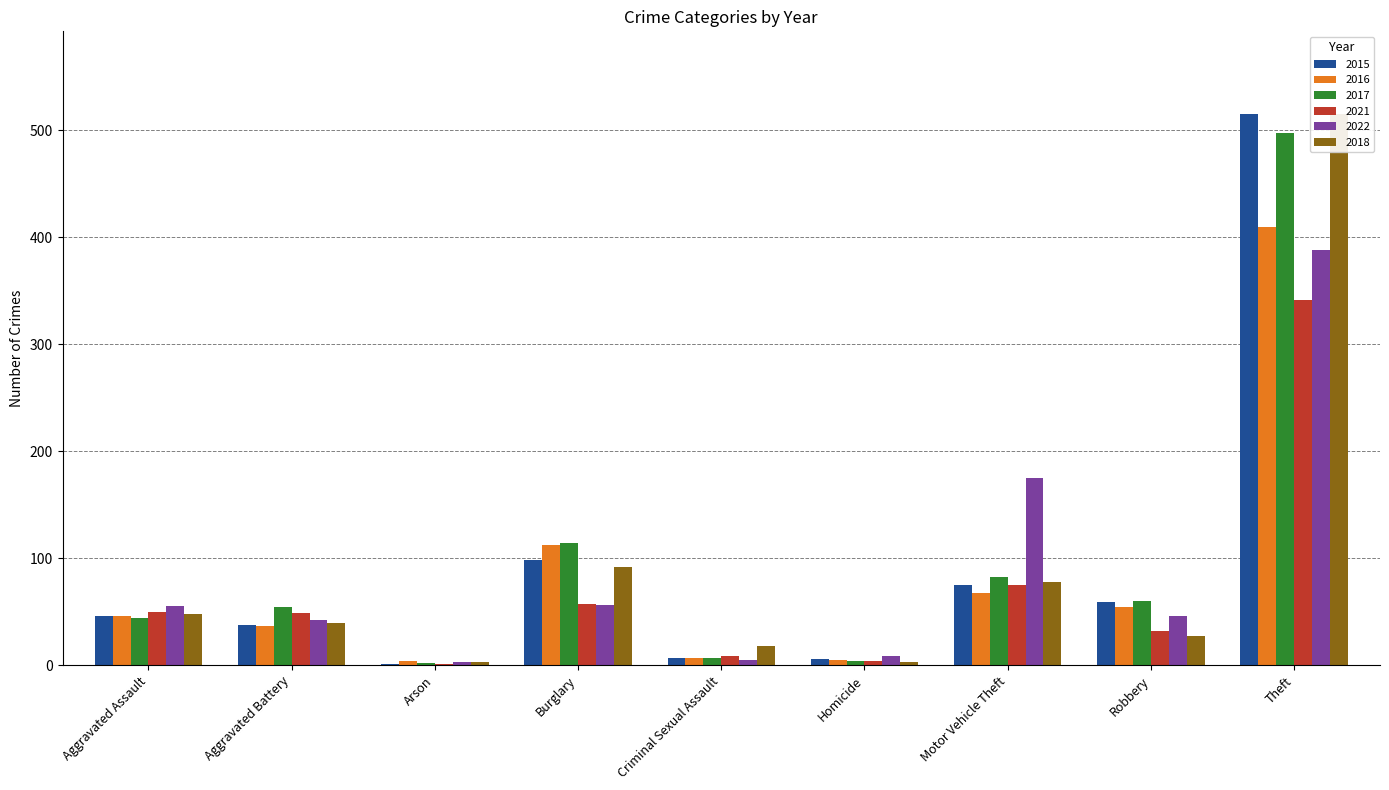

Rank the categories by 2017 value from lowest to highest.

Arson, Homicide, Criminal Sexual Assault, Aggravated Assault, Aggravated Battery, Robbery, Motor Vehicle Theft, Burglary, Theft